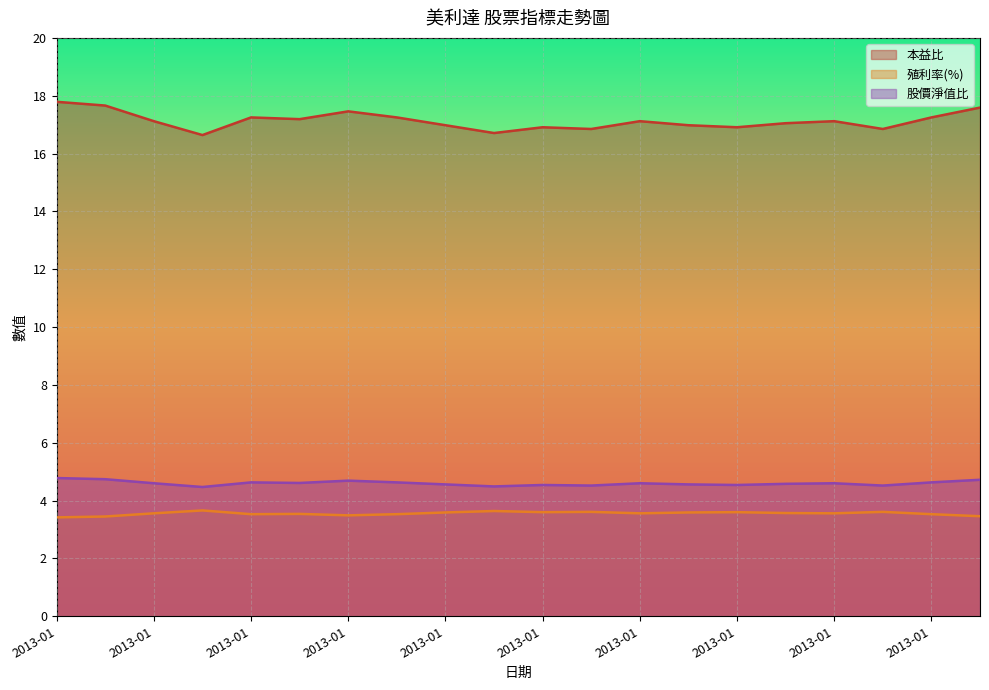

What is the sum of all 本益比 values?

342.7